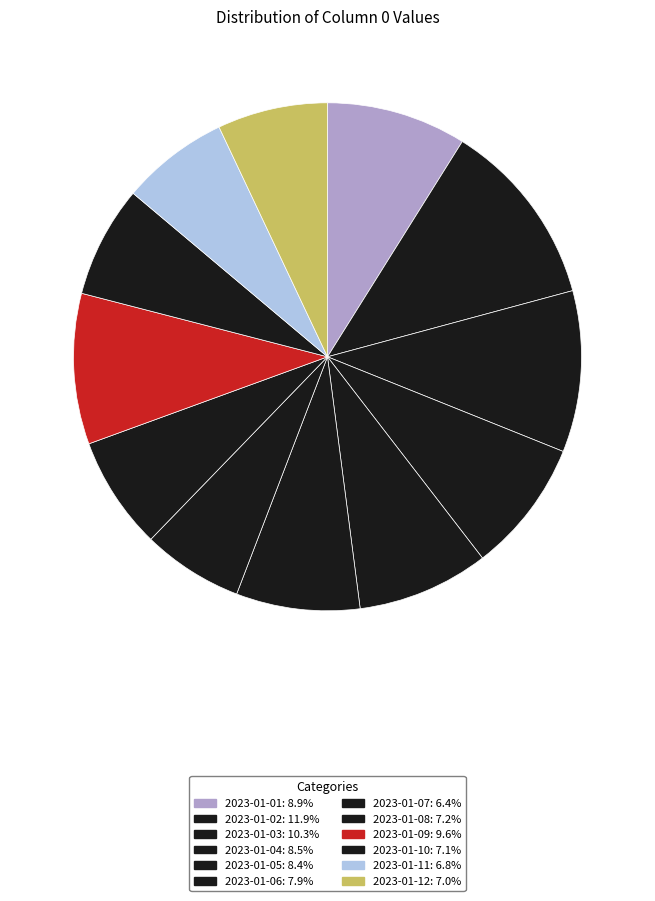

How many slices are in this pie chart?

12